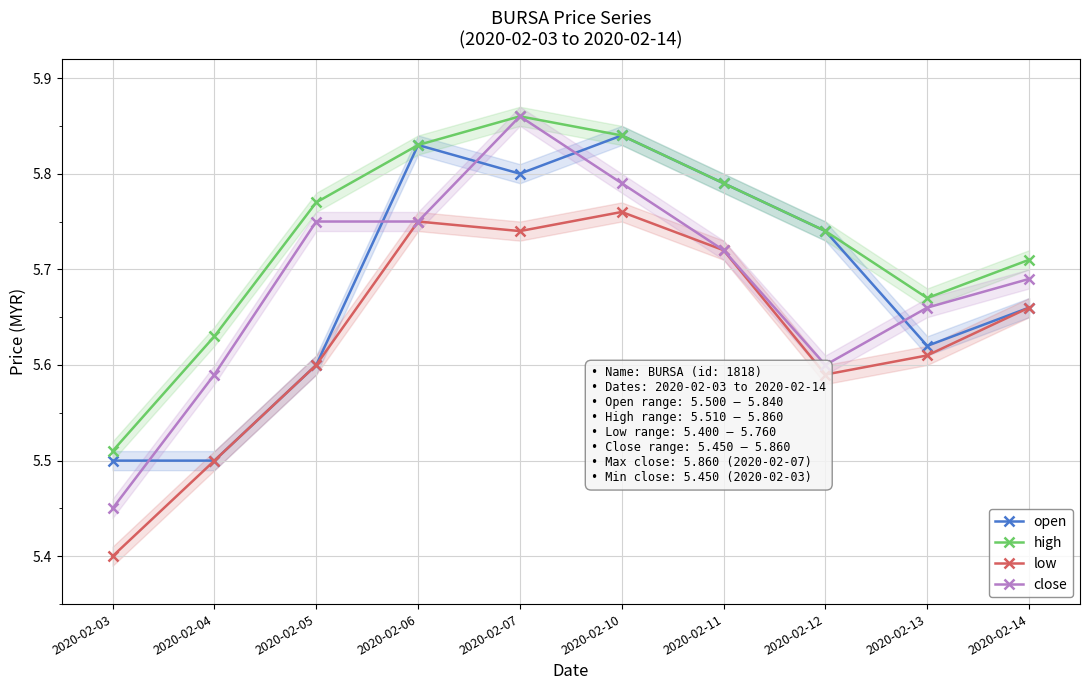

Rank the categories by low value from highest to lowest.

2020-02-10, 2020-02-06, 2020-02-07, 2020-02-11, 2020-02-14, 2020-02-13, 2020-02-05, 2020-02-12, 2020-02-04, 2020-02-03